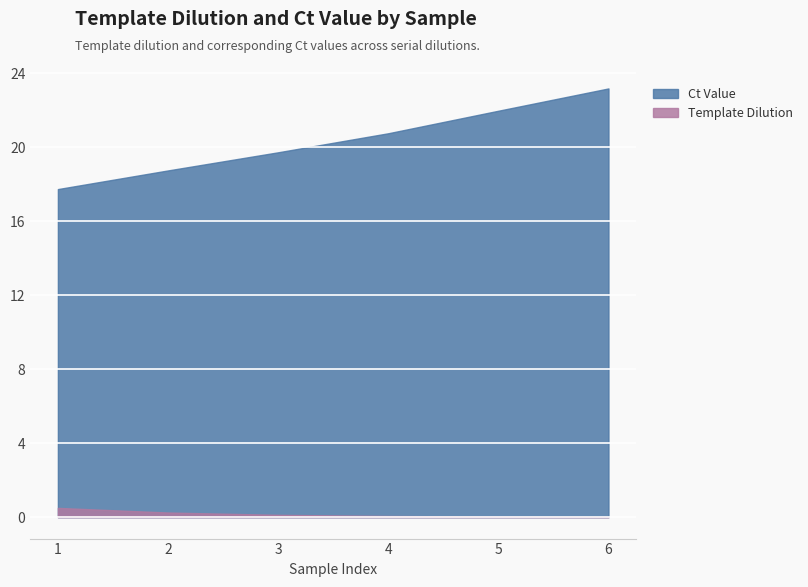

Rank the series by their average value, from lowest to highest.

Template Dilution, Ct Value